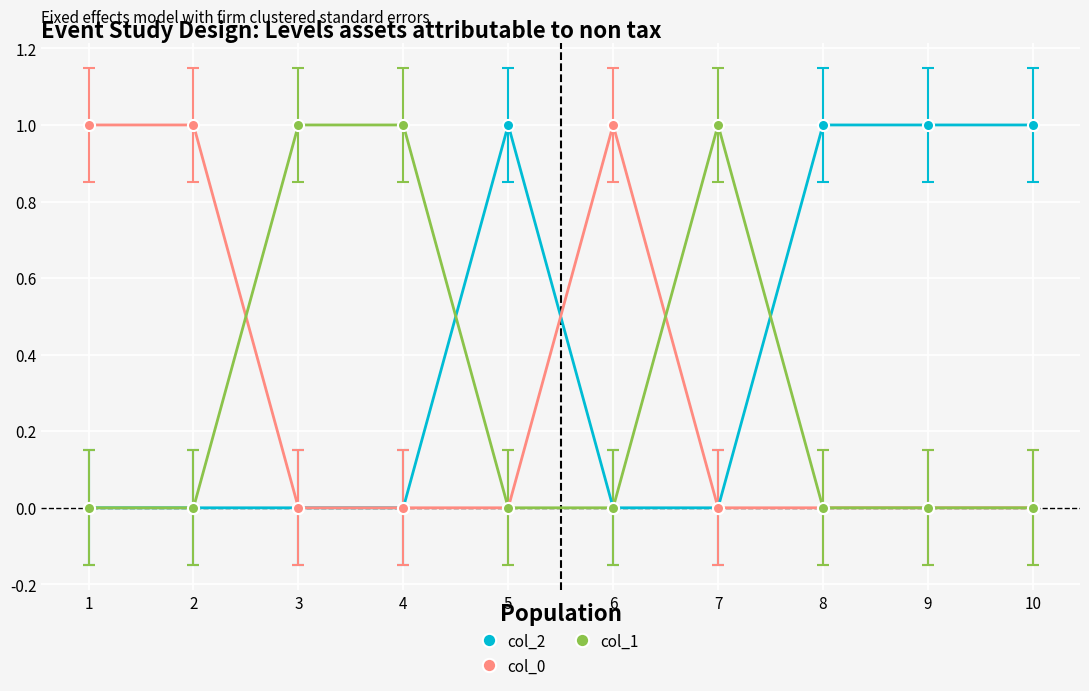

What is the difference between the maximum and minimum values in the col_1 series?

1